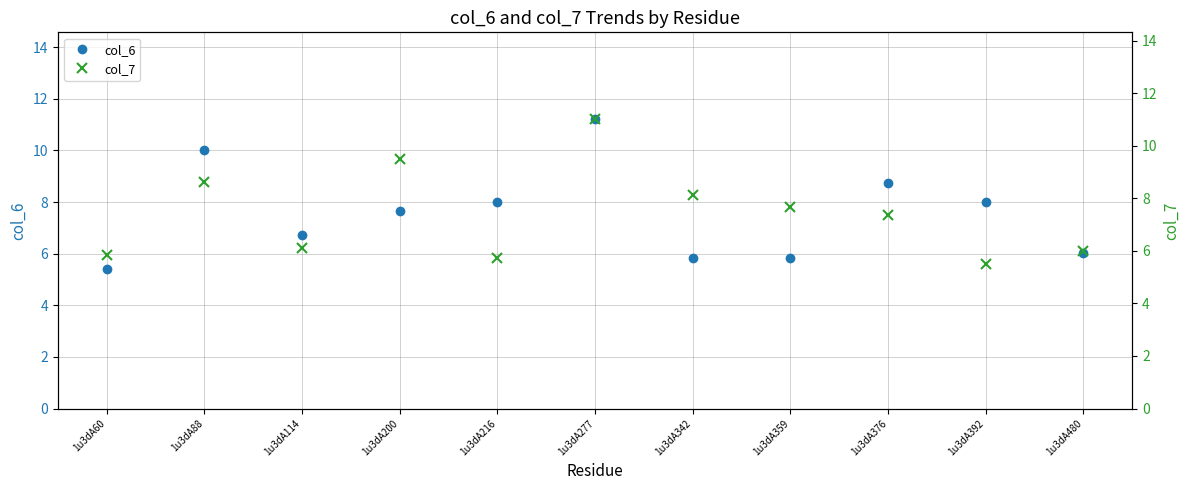

At how many categories does at least one series exceed 10?

2